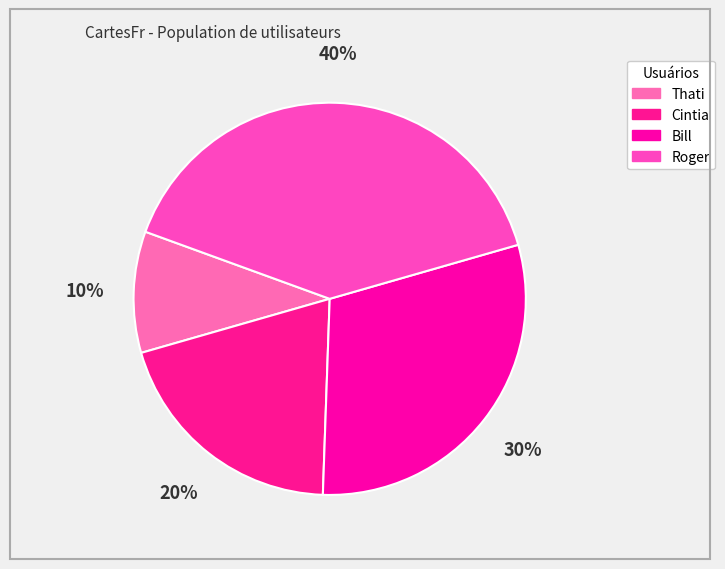

How many slices are in this pie chart?

4